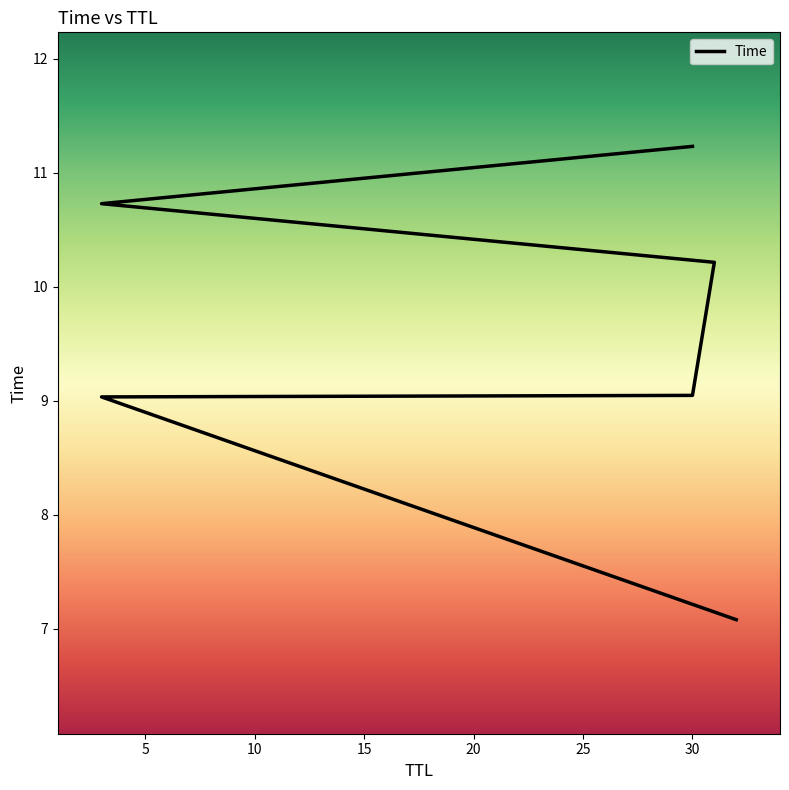

True or false: the data has more than 1 interior local peaks.

False